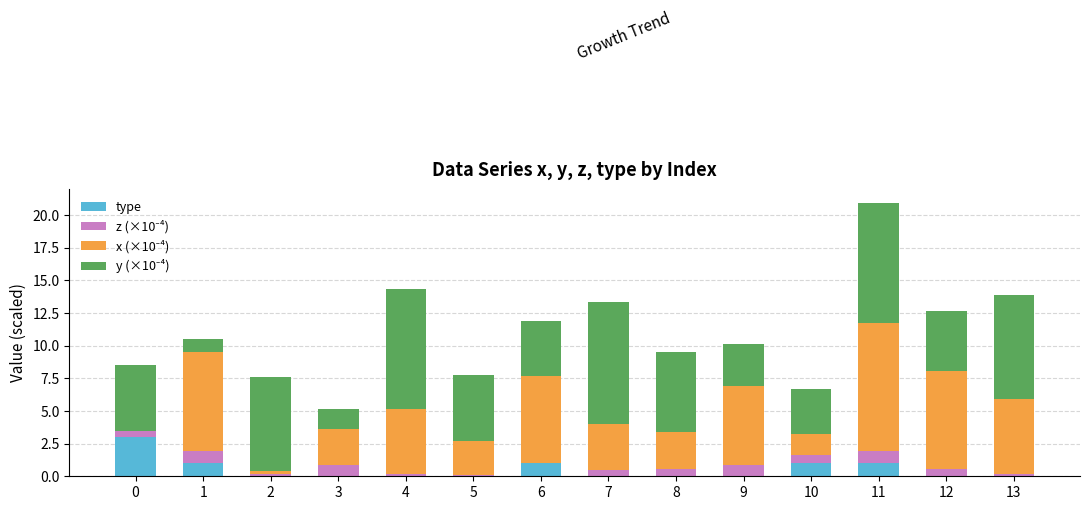

What is the maximum value for type?

3.0